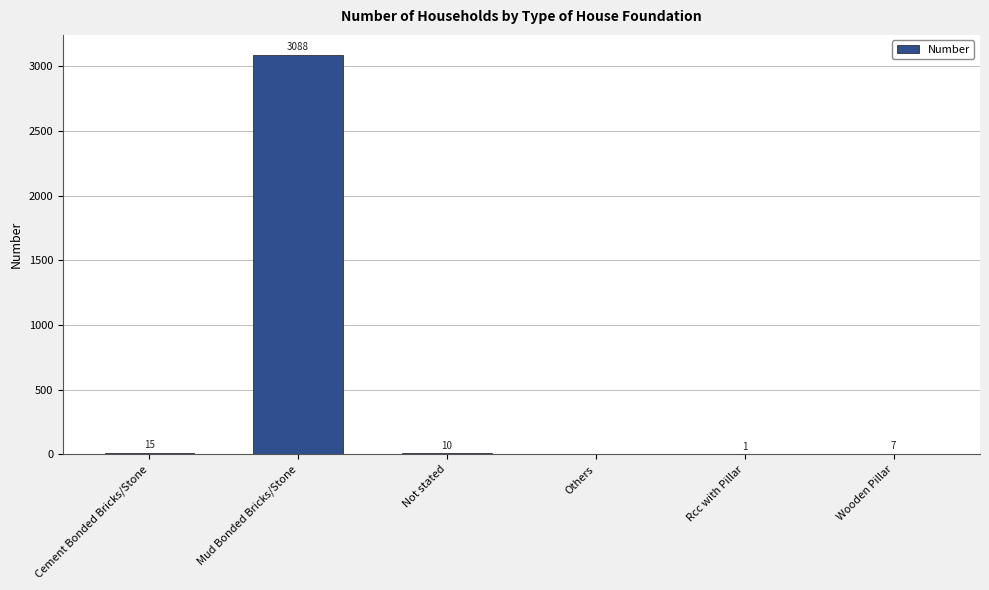

The value at Mud Bonded Bricks/Stone is 3088. True or false?

True